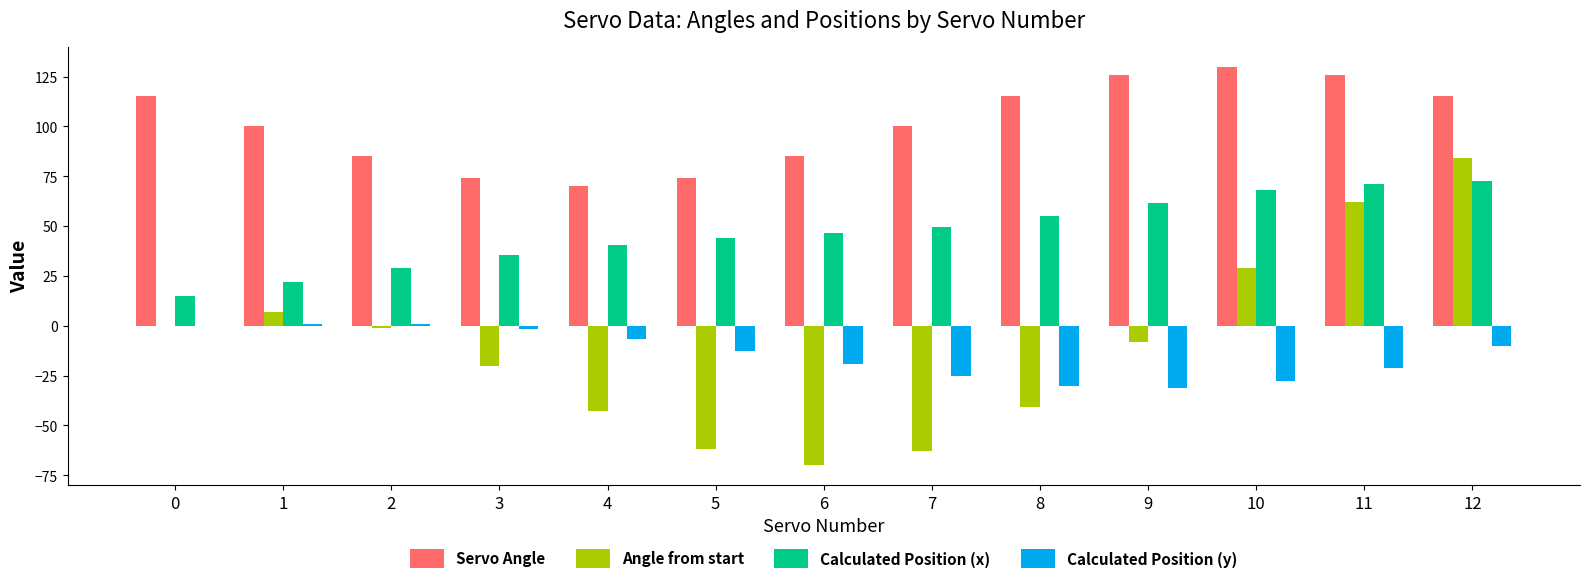

What is the maximum value for Calculated Position (x)?

72.3